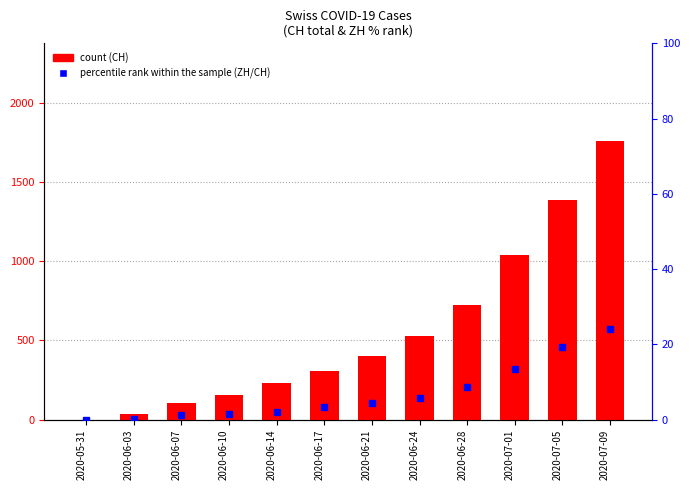

What position from the right is 2020-06-17?

7